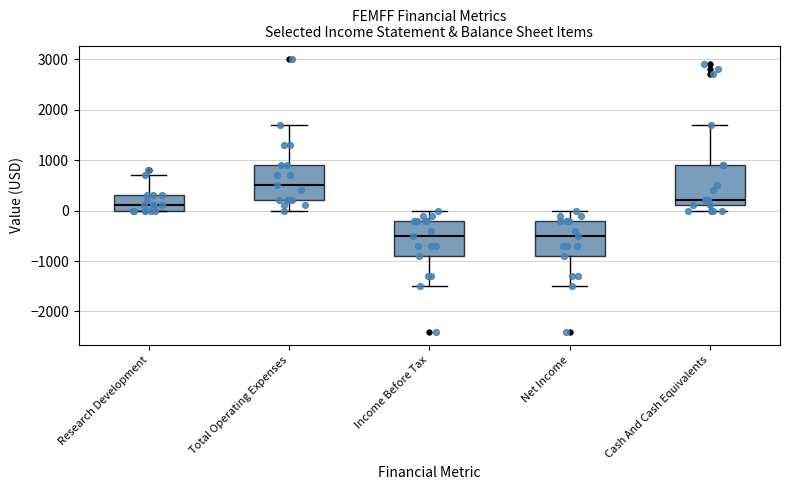

Where does the lower whisker of the box for Net Income end on the y-axis? The values are not printed on the chart, so give them approximately, as read against the axis.

-1500